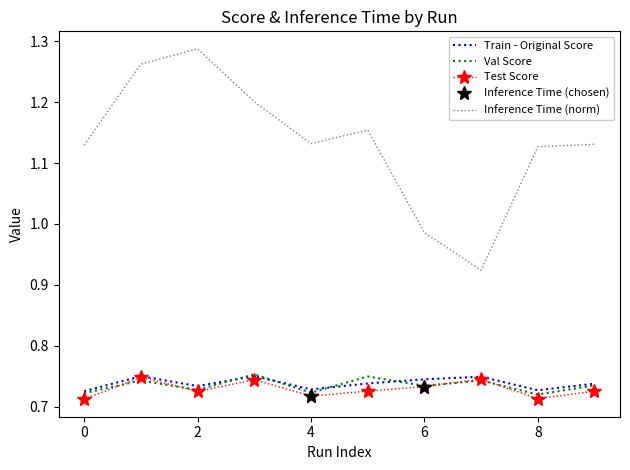

Rank the series by their maximum value, from highest to lowest.

Inference Time, Val Score, Train - Original Score, Test Score